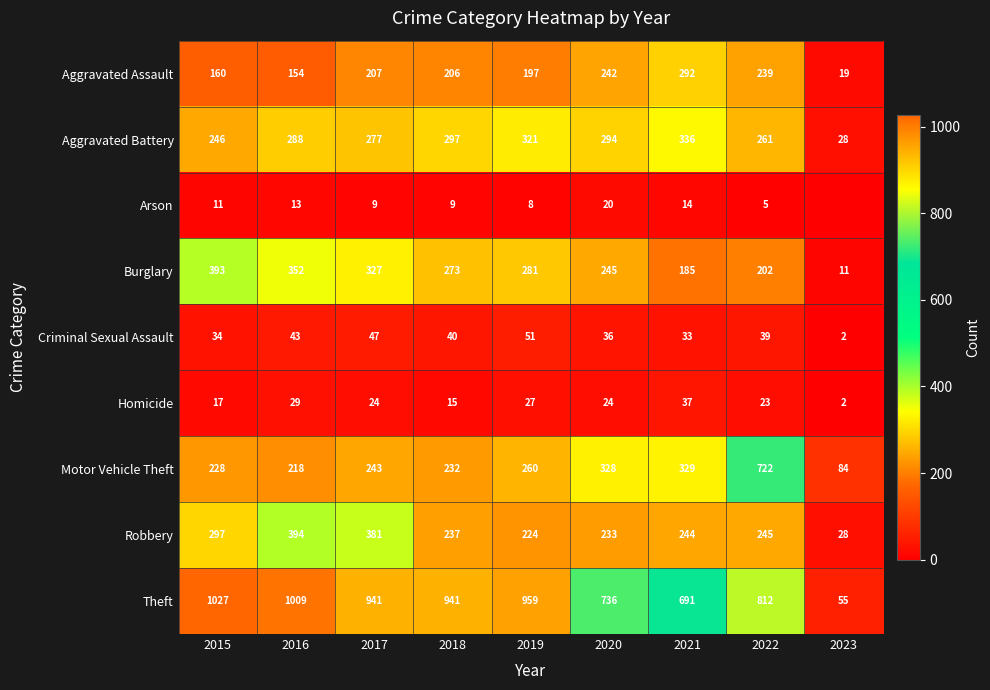

What is the spread (max minus min) of values at 2015?

1016